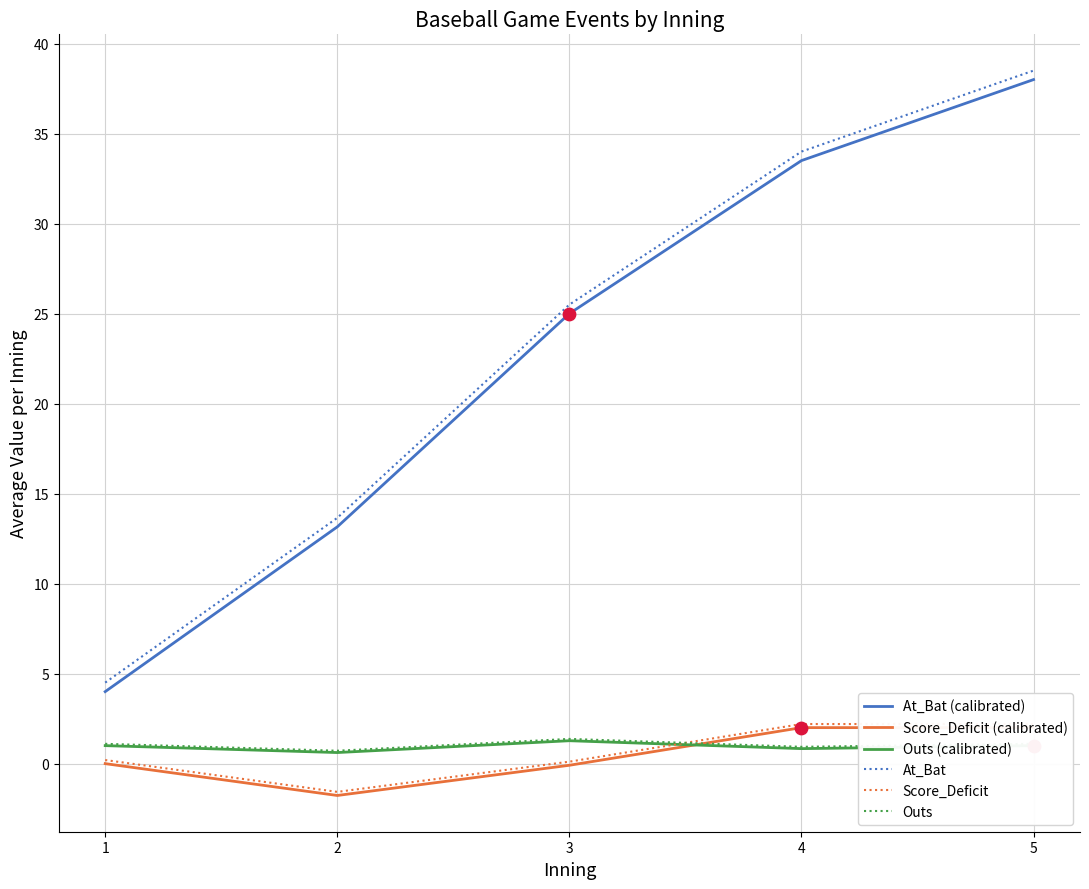

At how many categories does at least one series exceed 23?

3